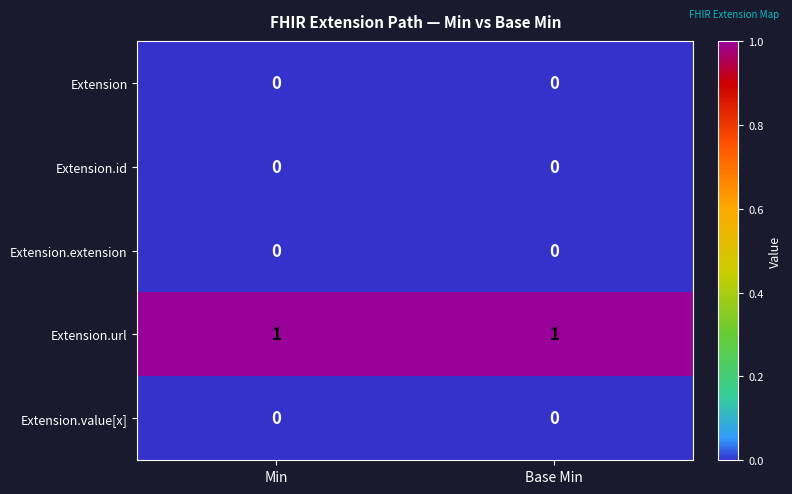

Which series has the largest total across all categories?

Extension.url